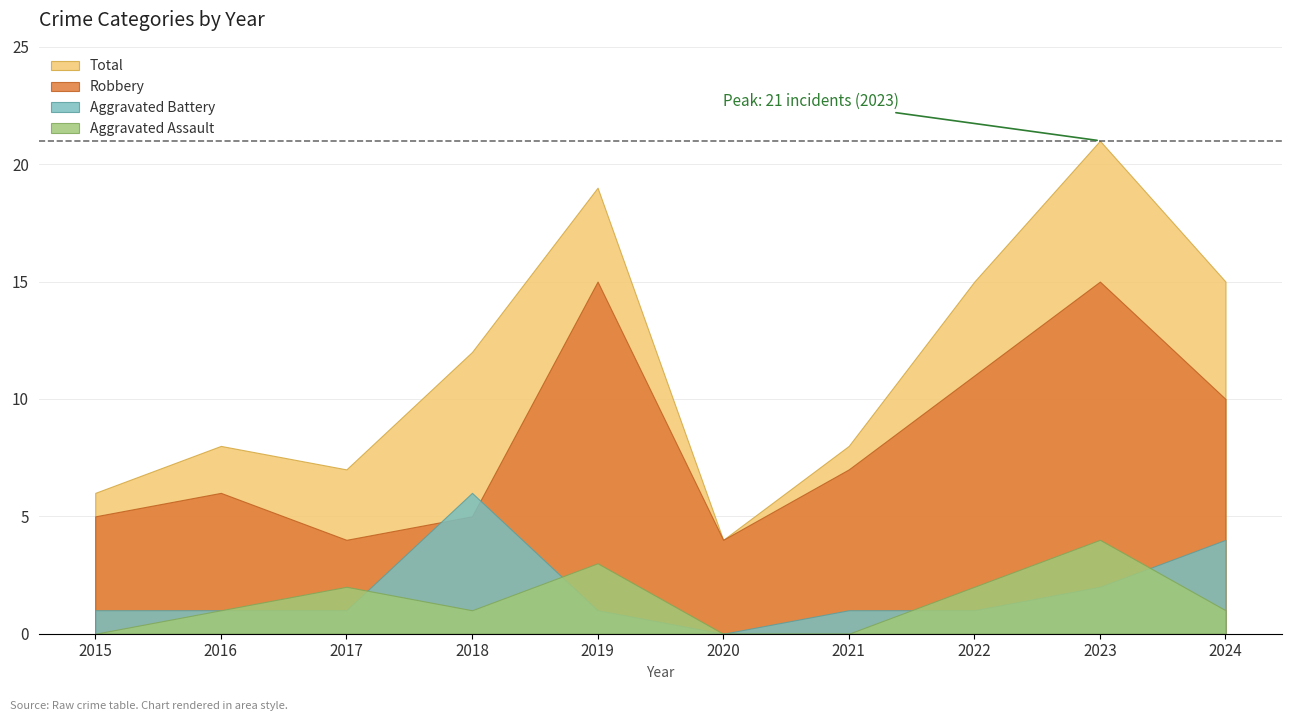

Which series has the largest total across all categories?

Total